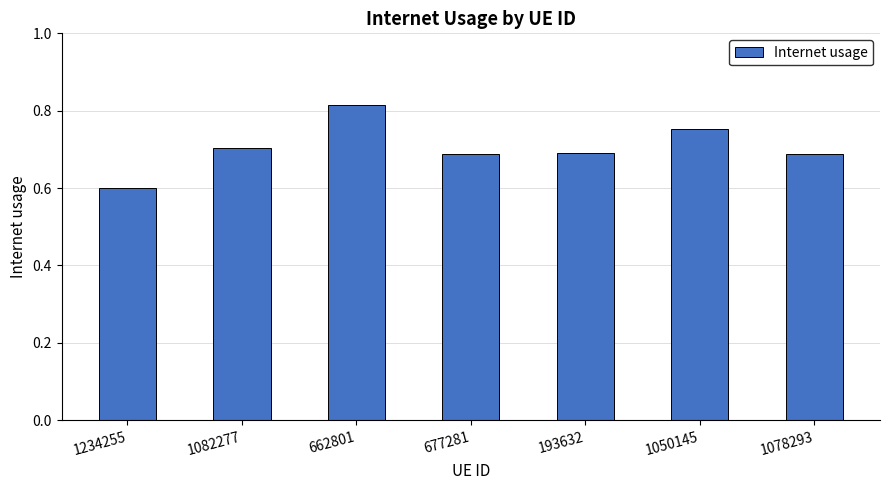

What is the minimum value shown in the chart?

0.6